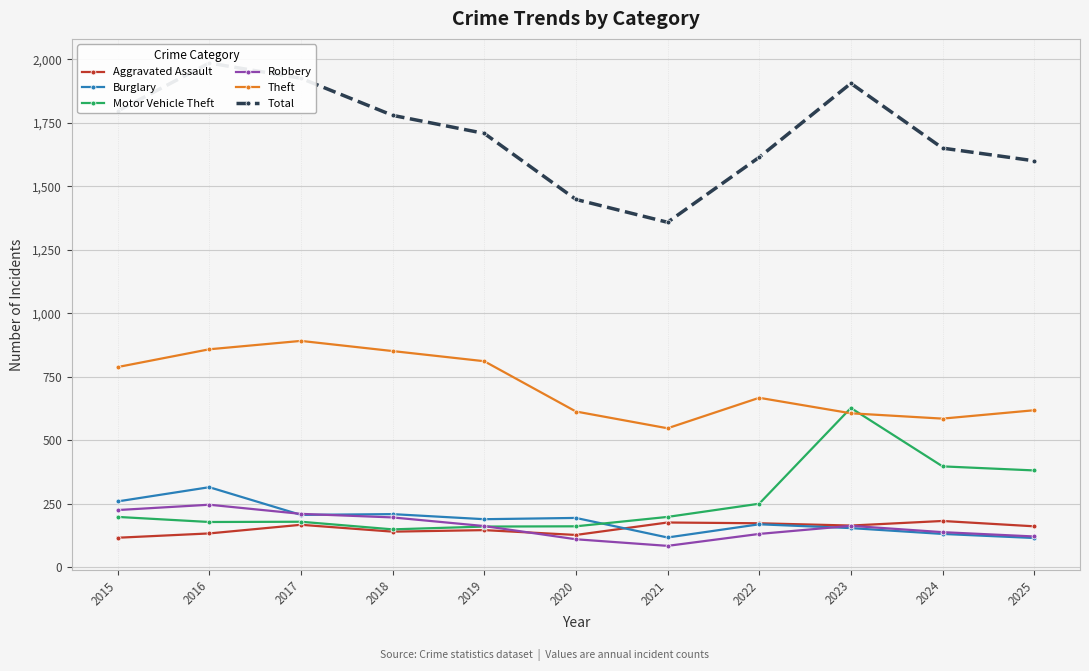

What is the sum of all Burglary values?

2058